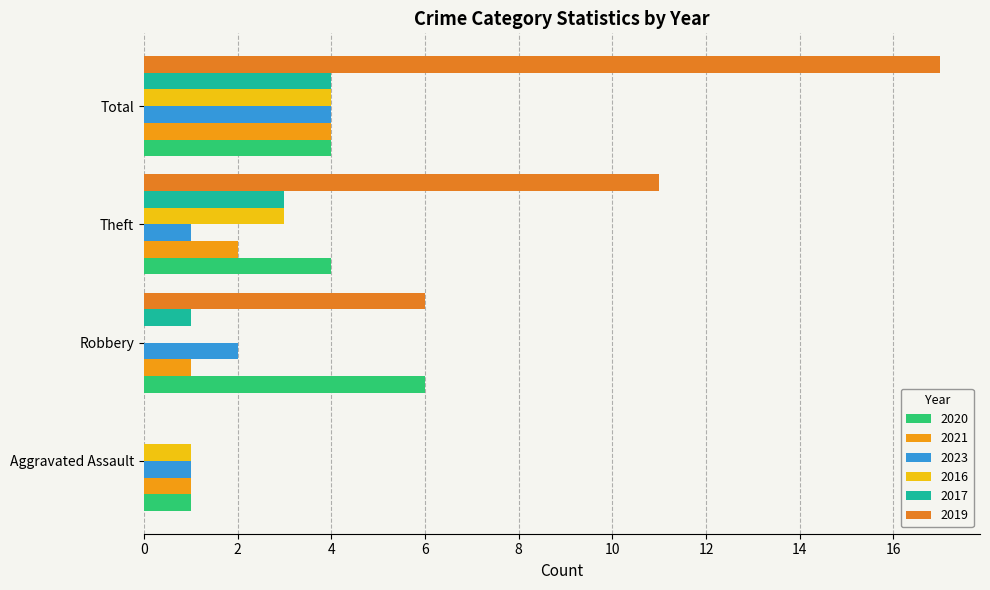

At which label does 2023 reach its minimum?

Aggravated Assault